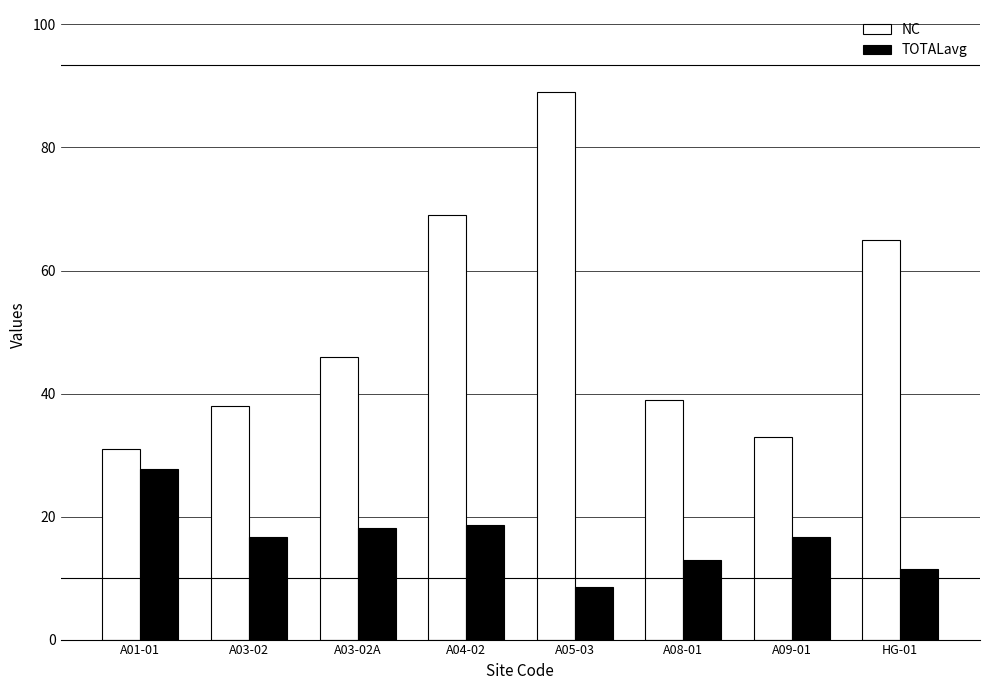

What is the difference between the maximum and minimum values in the NC series?

58.0